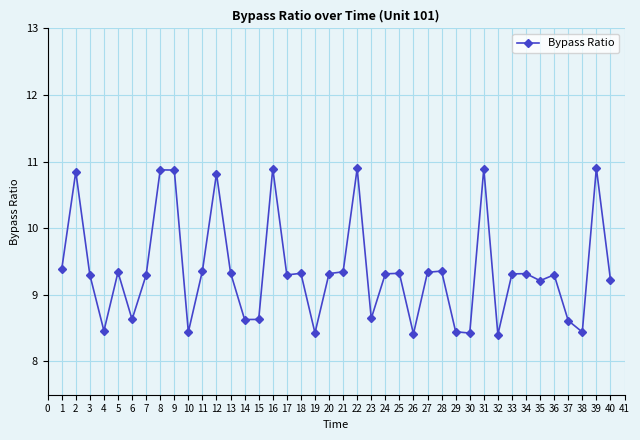

Is it true that the value at 33 is 13.2?

False